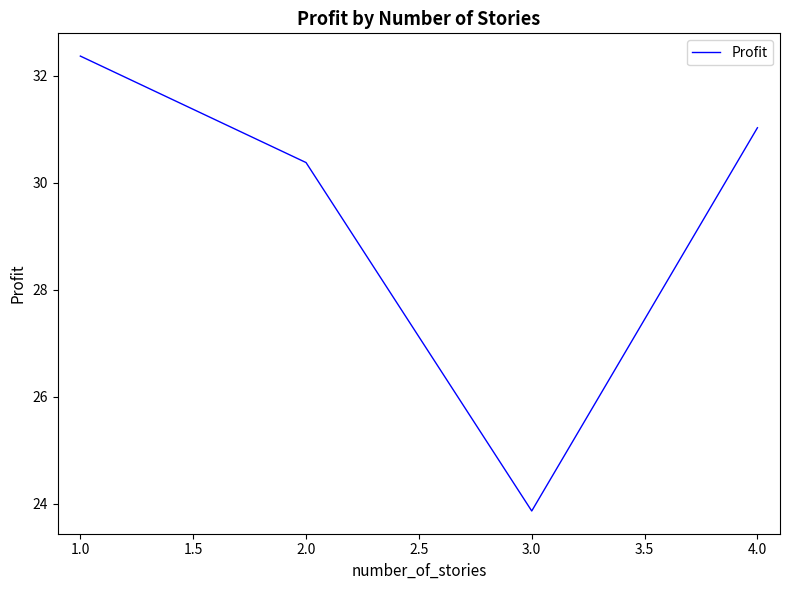

What position from the right is 4.0?

1